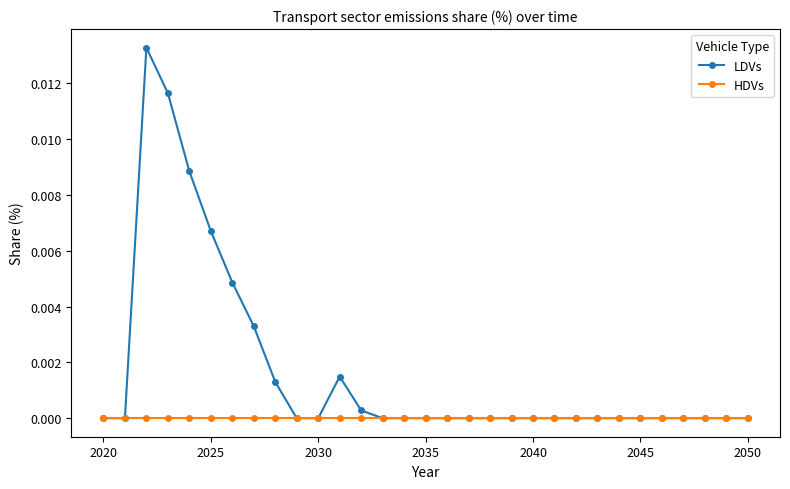

How many lines are shown in the chart?

2